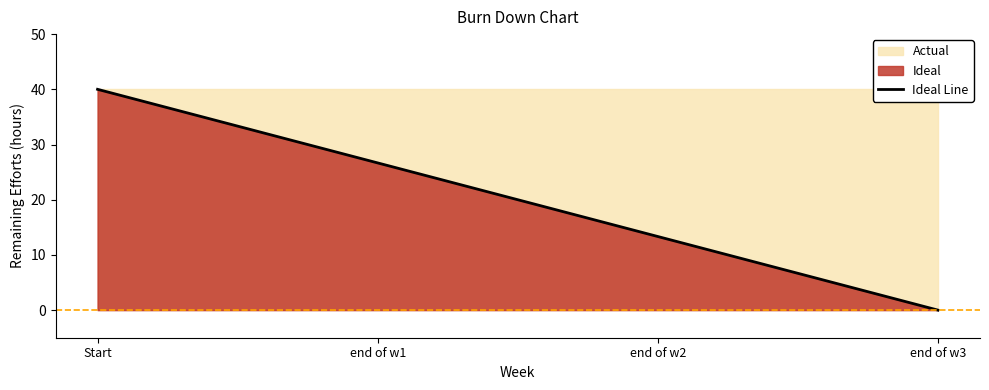

What is the label of the 2nd point from the left?

end of w1